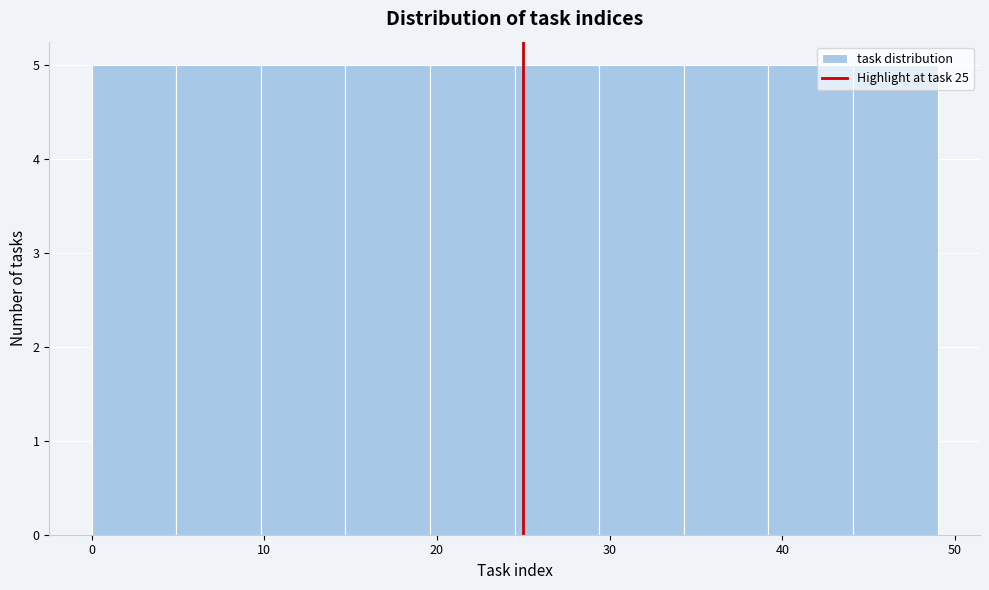

Reading left to right, transcribe this chart: for each bar, give the range it covers on the x-axis and its height. Neither the bar edges nor the heights are printed on the chart, so give them approximately, as read against the axes.

0.0 to 4.9: 5
4.9 to 9.8: 5
9.8 to 14.7: 5
14.7 to 19.6: 5
19.6 to 24.5: 5
24.5 to 29.4: 5
29.4 to 34.3: 5
34.3 to 39.2: 5
39.2 to 44.1: 5
44.1 to 49.0: 5